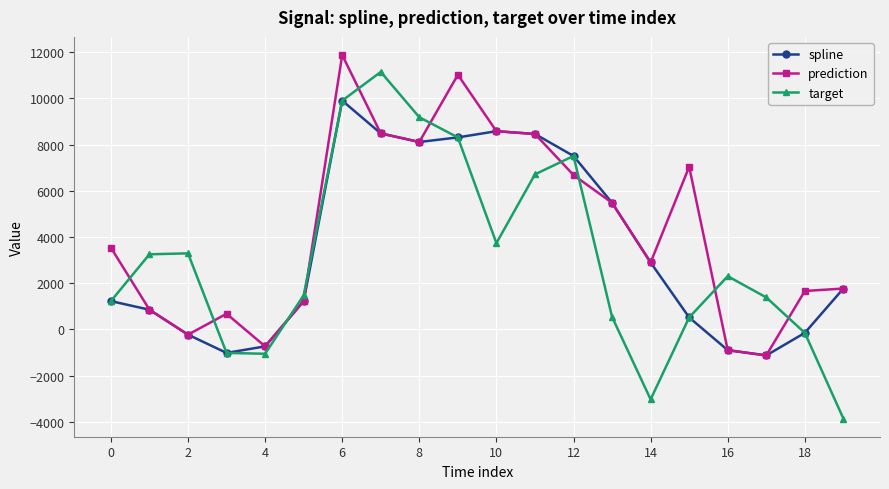

List the series in order of their overall mean, highest first.

prediction, spline, target